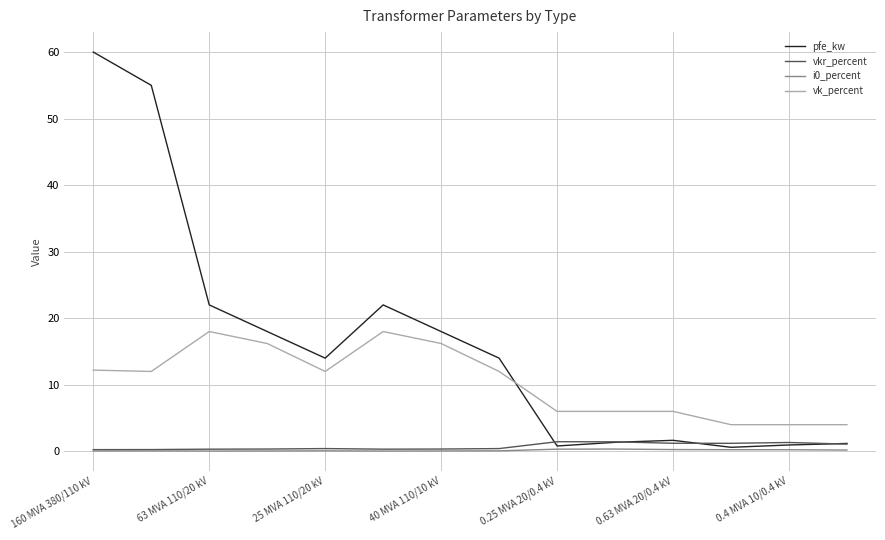

Which series has the widest spread of values?

pfe_kw